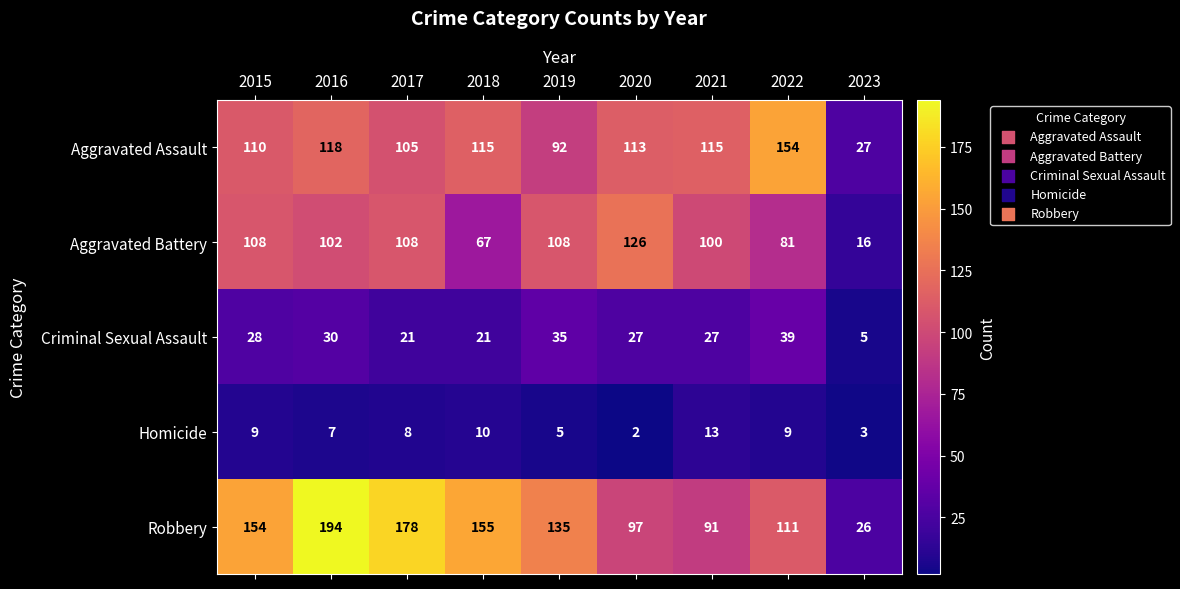

What is the minimum value for Robbery?

26